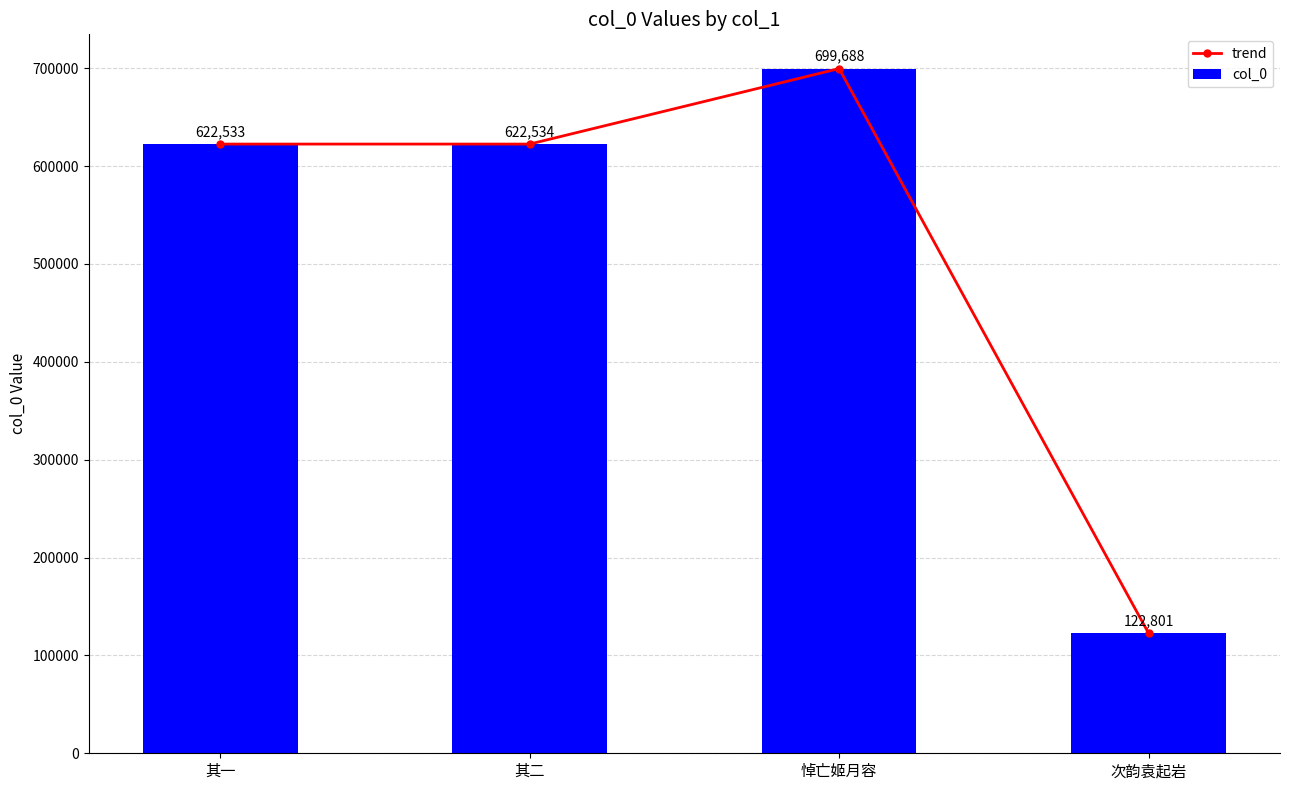

What is the highest value of the col_0 series?

699688